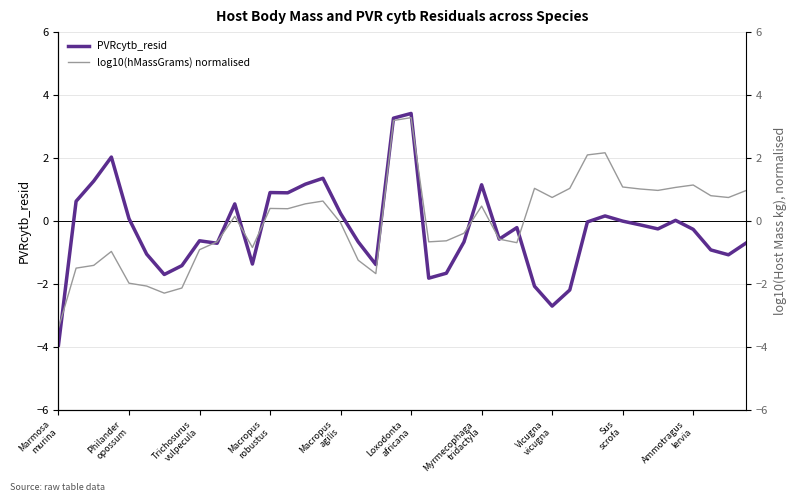

How many values in the PVRcytb_resid series are below 0?

25